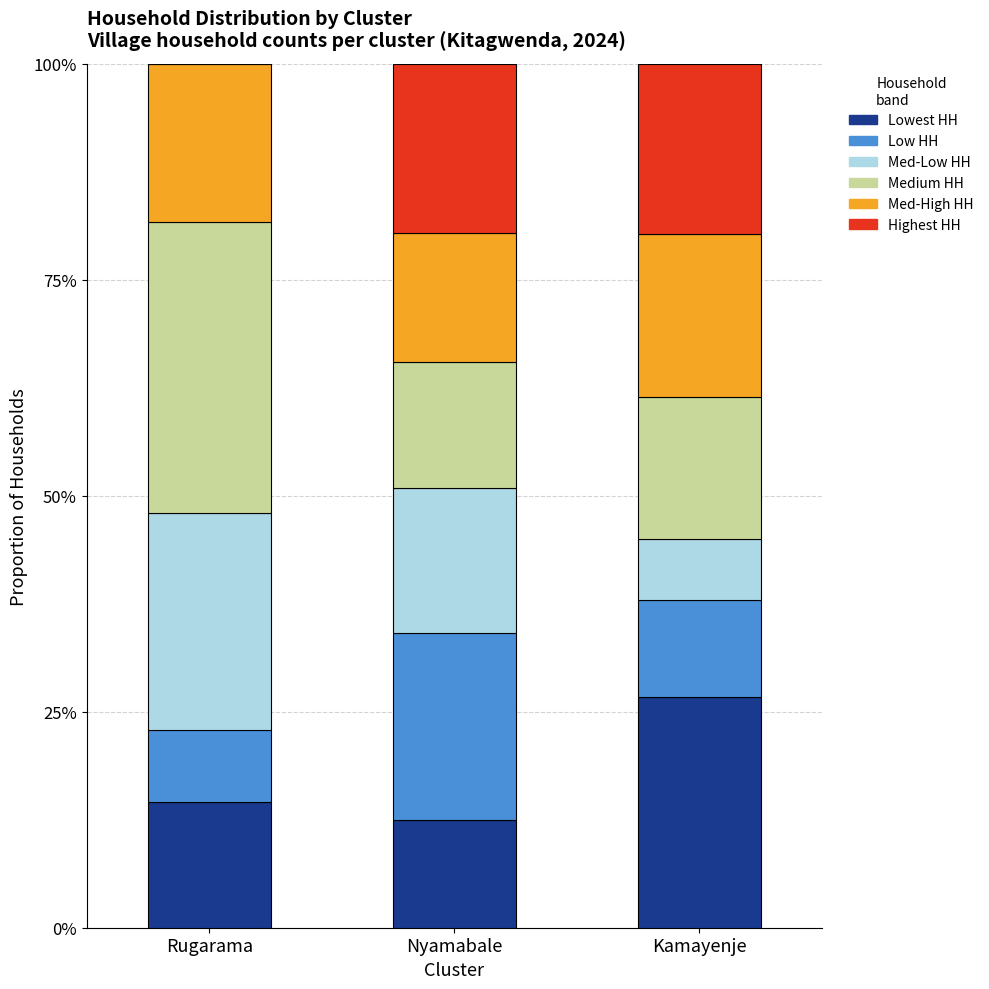

What is the total value across all series at Kamayenje?

100.0